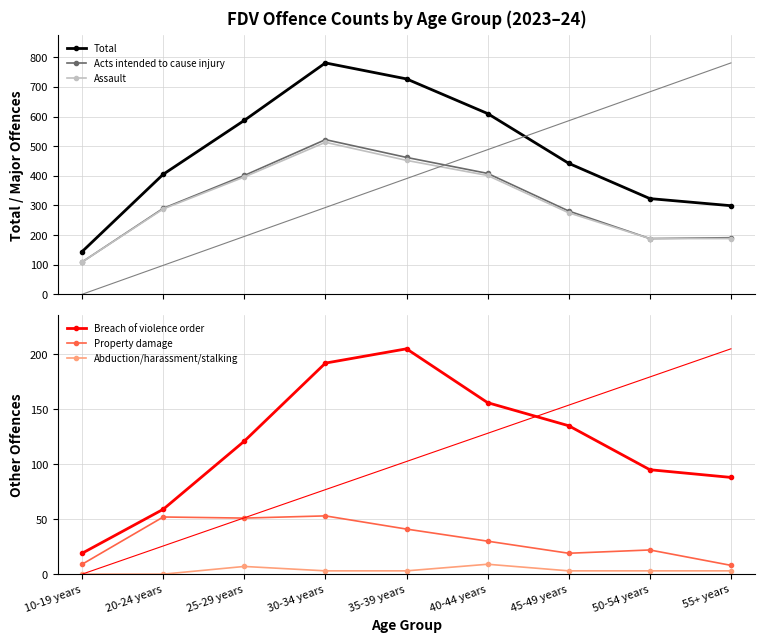

At how many categories does at least one series exceed 332?

6